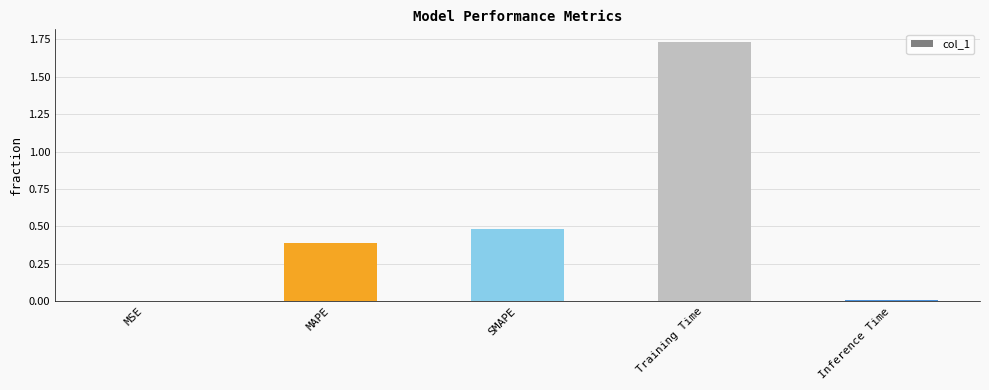

What value does the data have at MAPE?

0.4